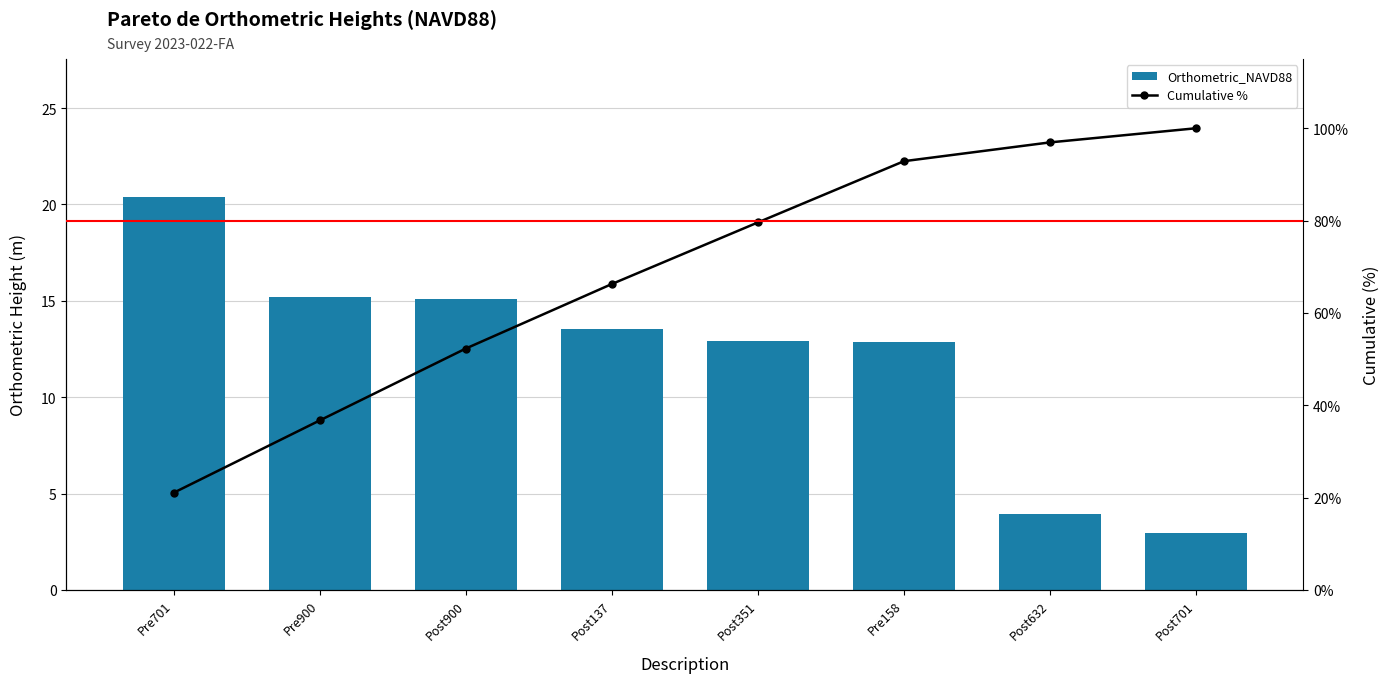

What is the smallest value displayed?

3.0